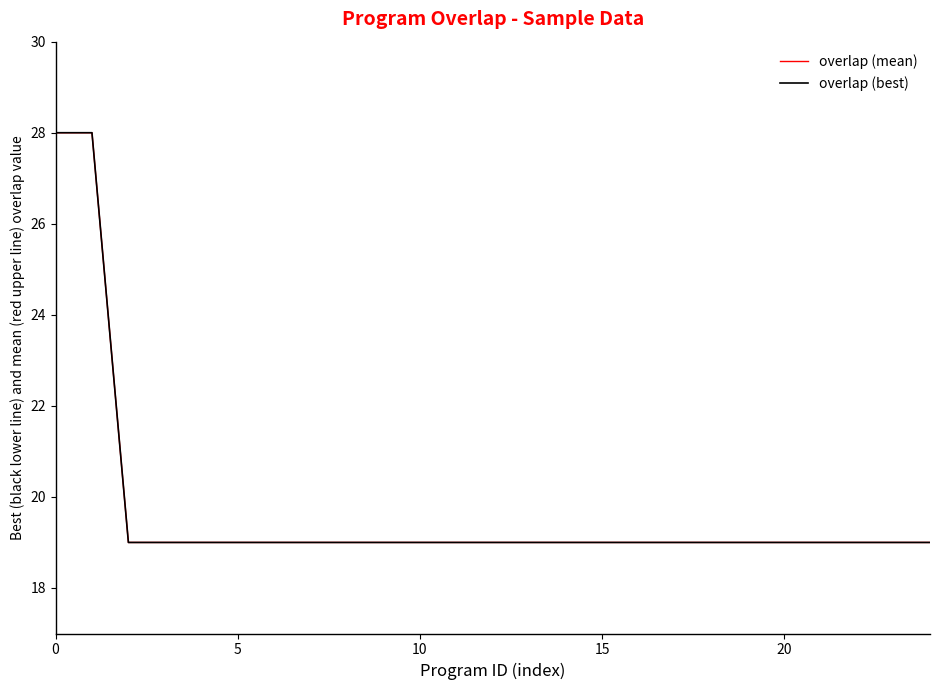

Does the chart display data point markers on the line(s)?

No